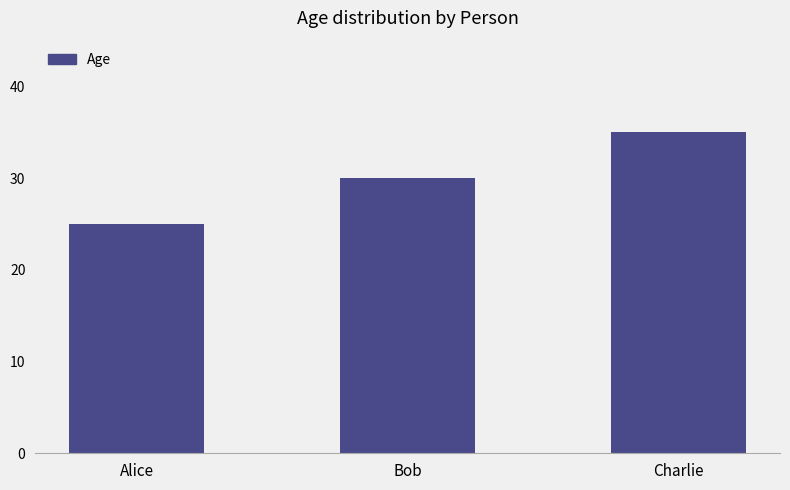

Read the value at Bob.

30